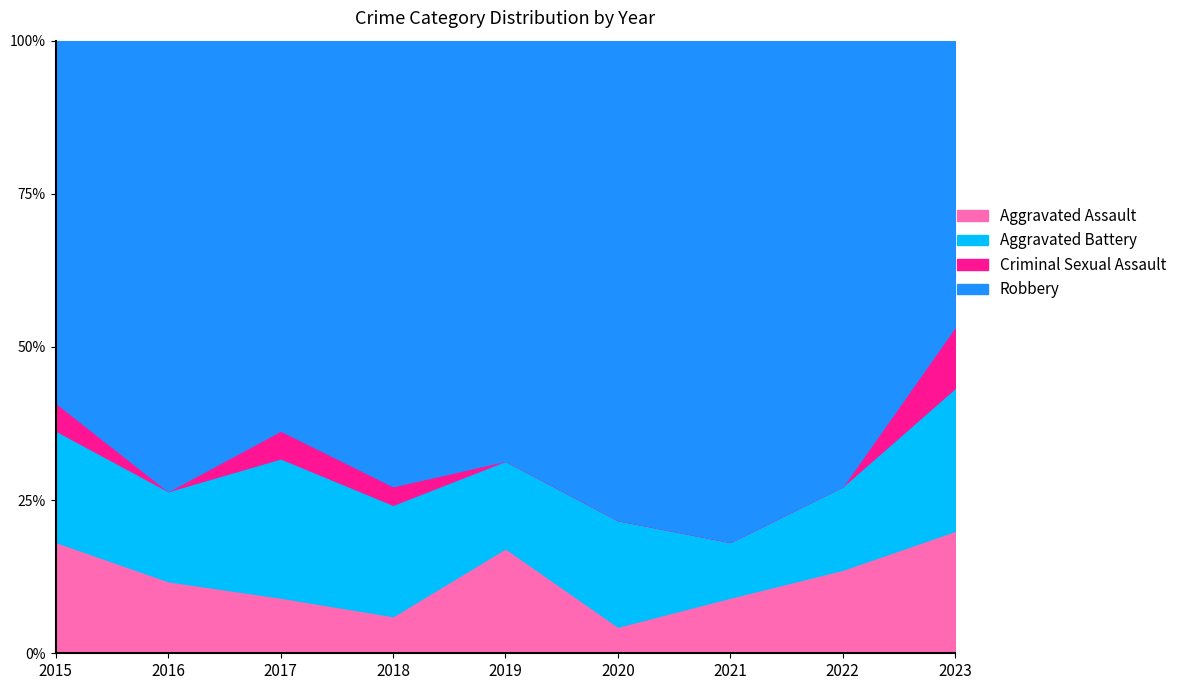

The Aggravated Assault series shows 2 at 2019. True or false?

False